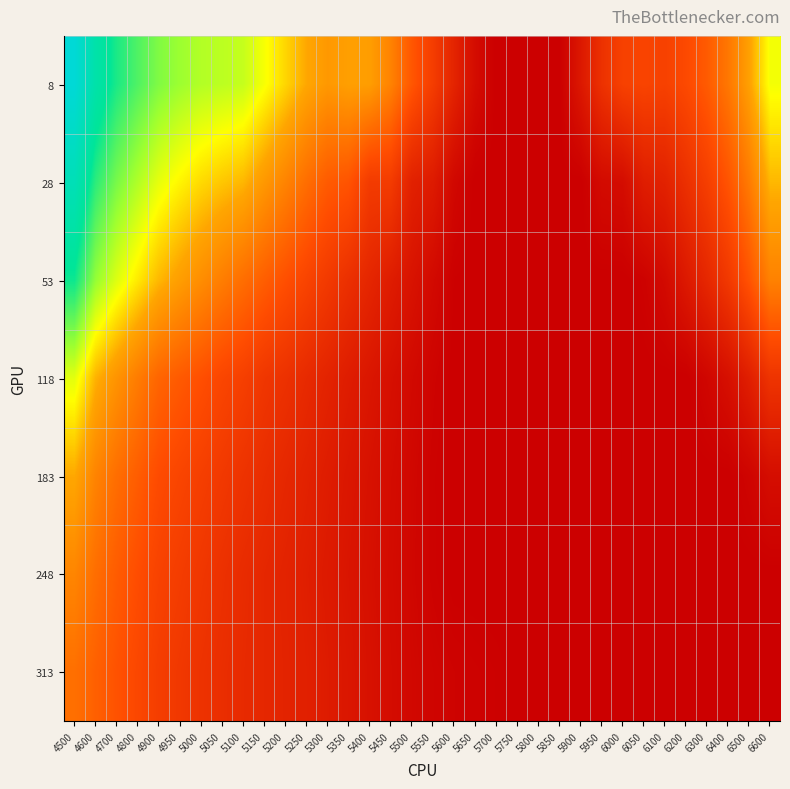

Rank the series at 5150 from lowest to highest value.

313, 248, 183, 118, 53, 28, 8